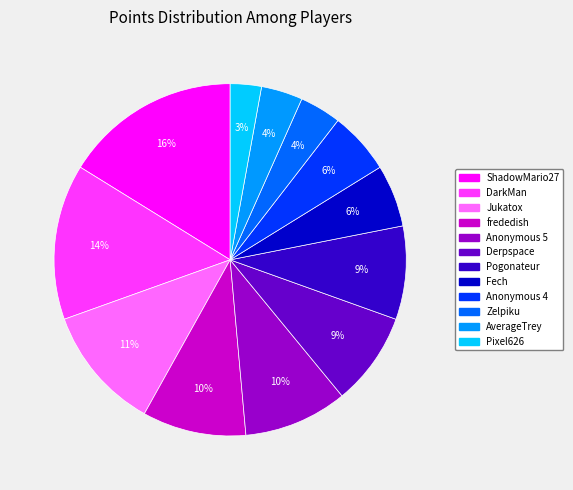

Combined, do ShadowMario27 and Pixel626 account for over 50%?

No